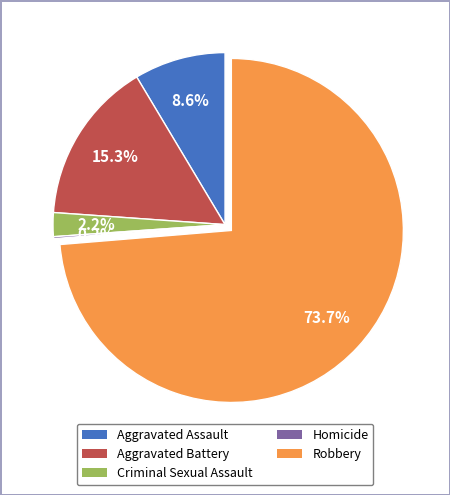

Which category accounts for the majority?

Robbery